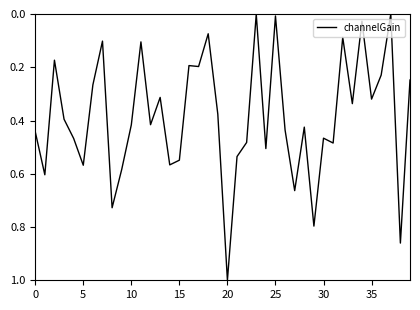

Does the chart have visible grid lines?

No